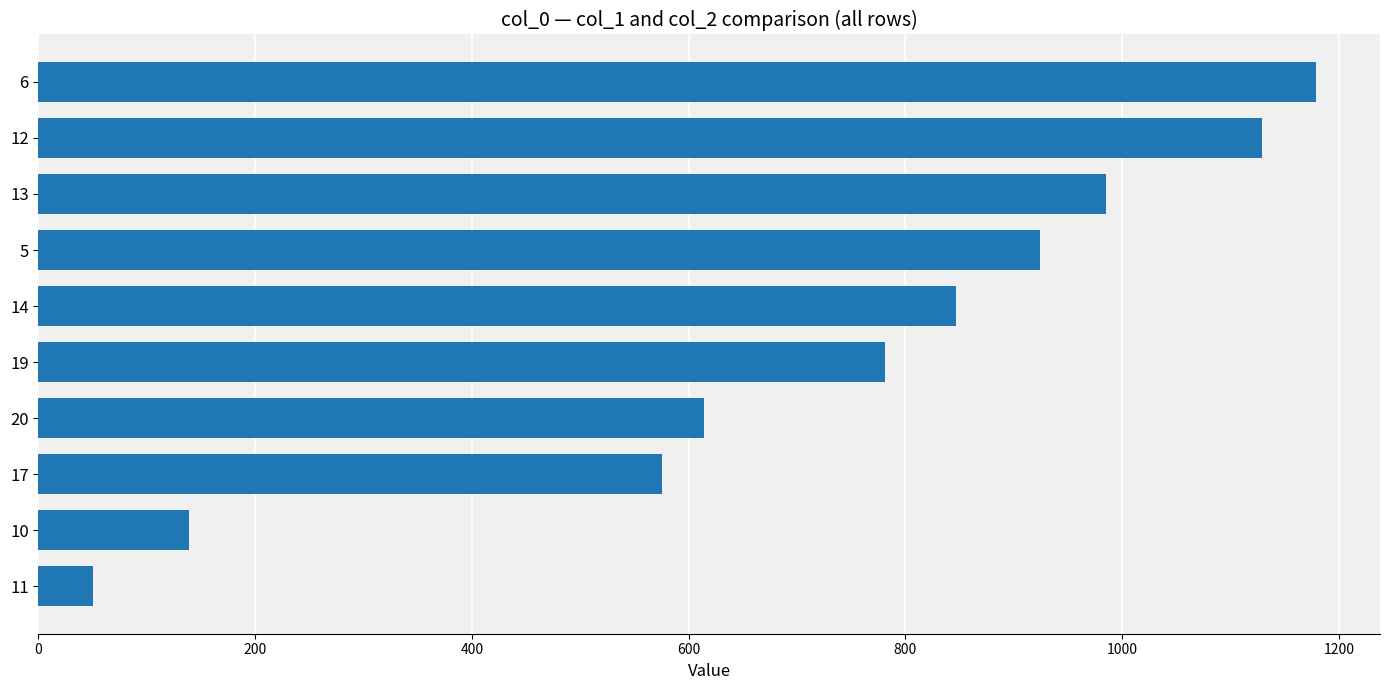

The value at 17 is 348. True or false?

False